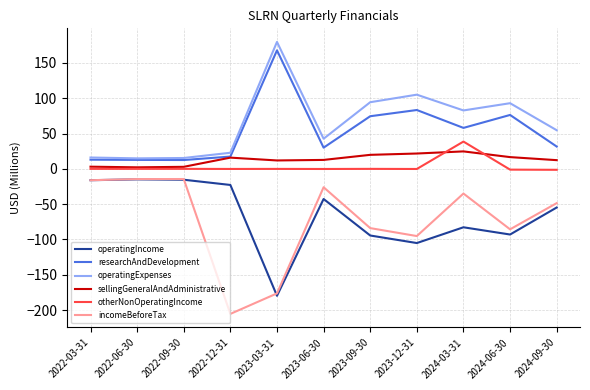

In sellingGeneralAndAdministrative, how many points are higher than both neighbors (excluding endpoints)?

2